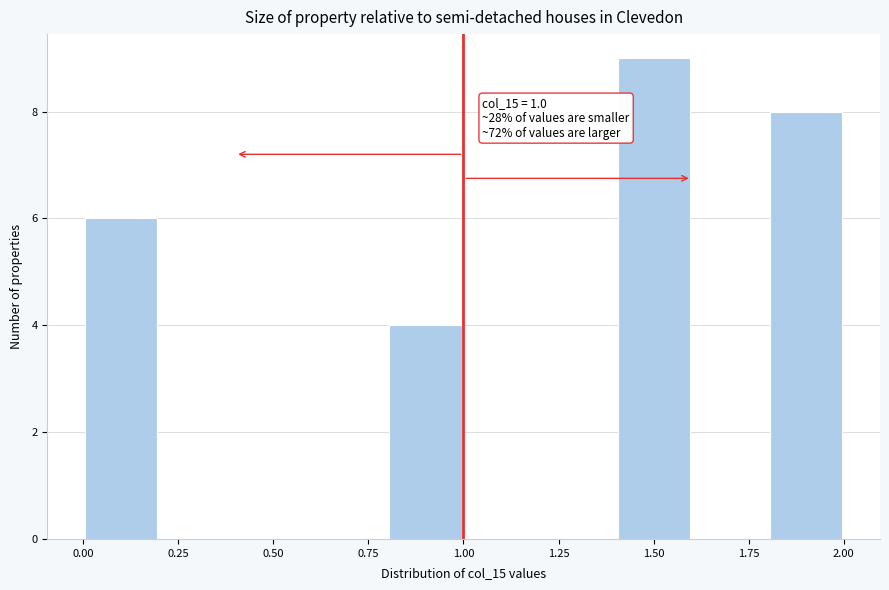

Over which range of the x-axis is the bar tallest?

1.4 to 1.6